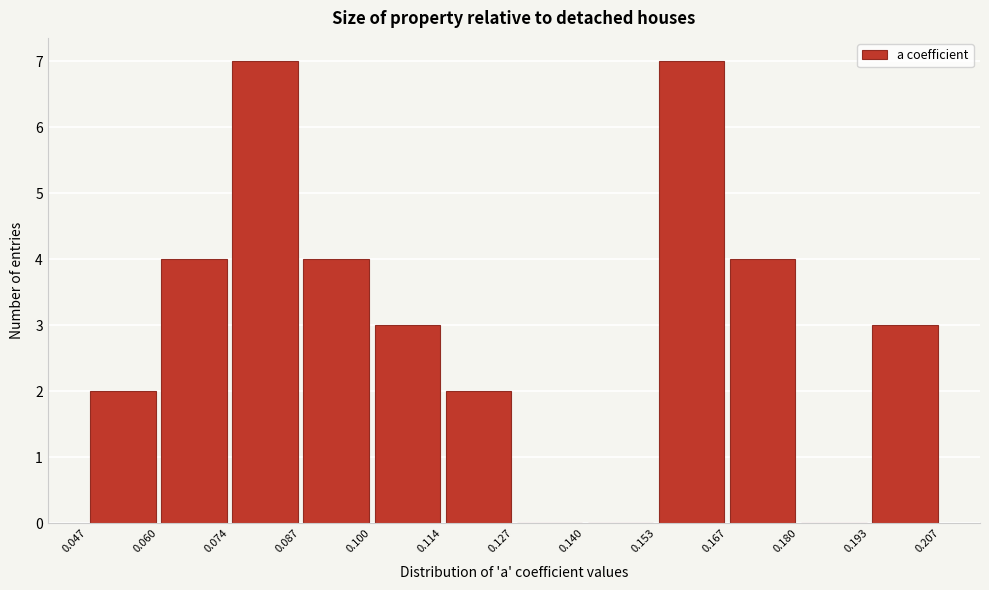

Reading left to right, list every bar in this chart as the range it spans on the x-axis followed by its height. The values are not printed on the chart, so give them approximately, as read against the axis.

0.047 to 0.060: 2
0.060 to 0.074: 4
0.074 to 0.087: 7
0.087 to 0.100: 4
0.100 to 0.114: 3
0.114 to 0.127: 2
0.127 to 0.140: 0
0.140 to 0.153: 0
0.153 to 0.167: 7
0.167 to 0.180: 4
0.180 to 0.193: 0
0.193 to 0.207: 3